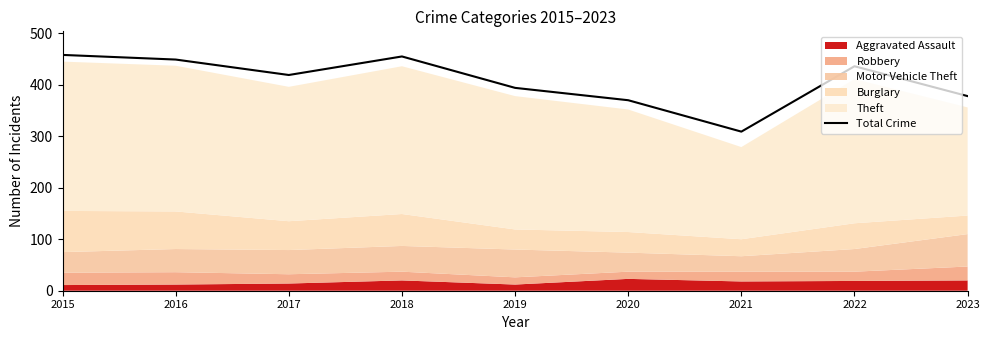

Rank the categories by value from highest to lowest.

2015, 2018, 2016, 2022, 2017, 2019, 2023, 2020, 2021